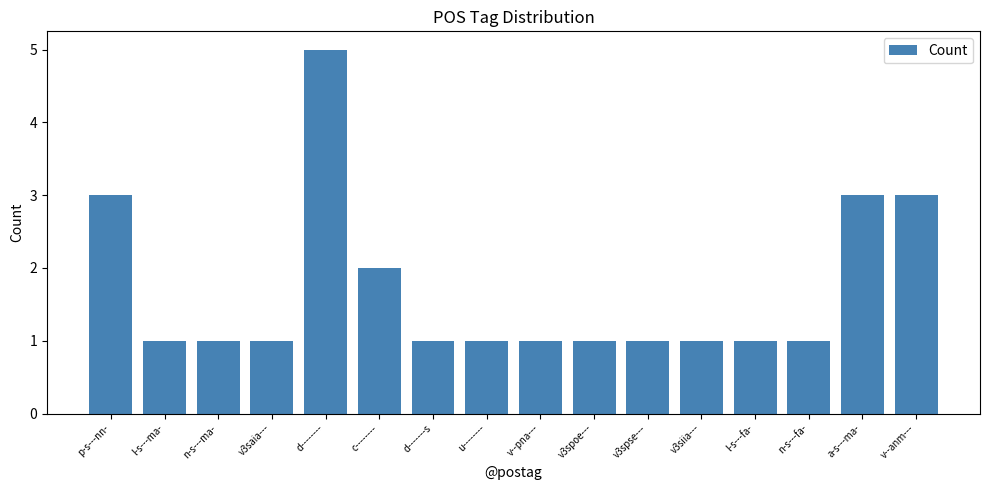

Reading left to right, list all the values displayed in this chart.

3	1	1	1	5	2	1	1	1	1	1	1	1	1	3	3